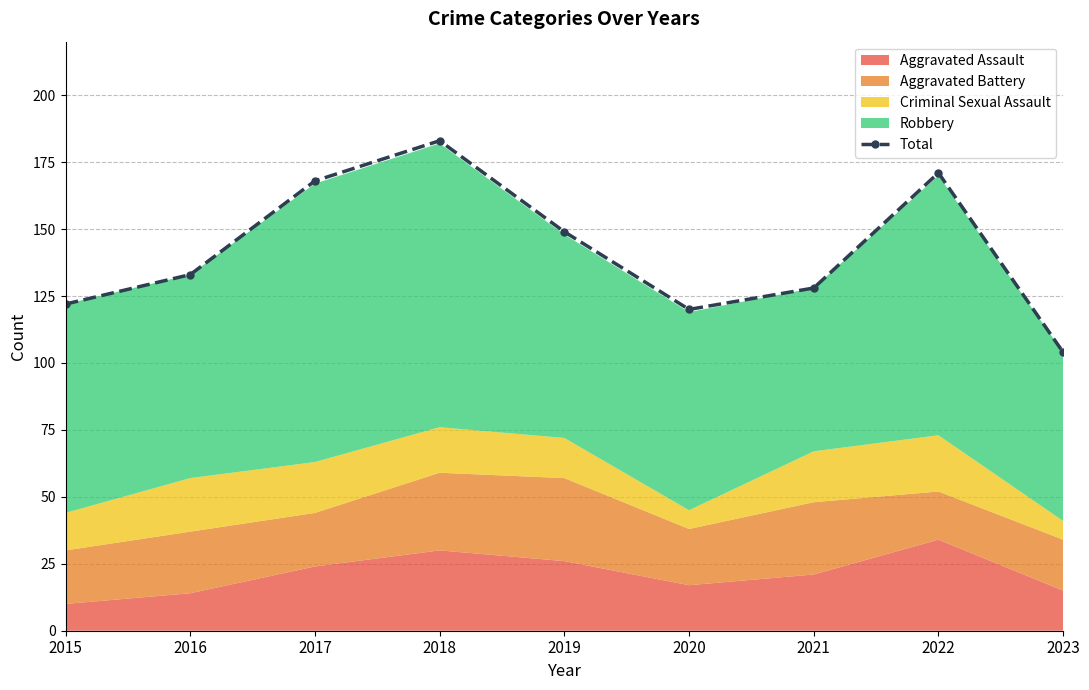

How many lines are shown in the chart?

1